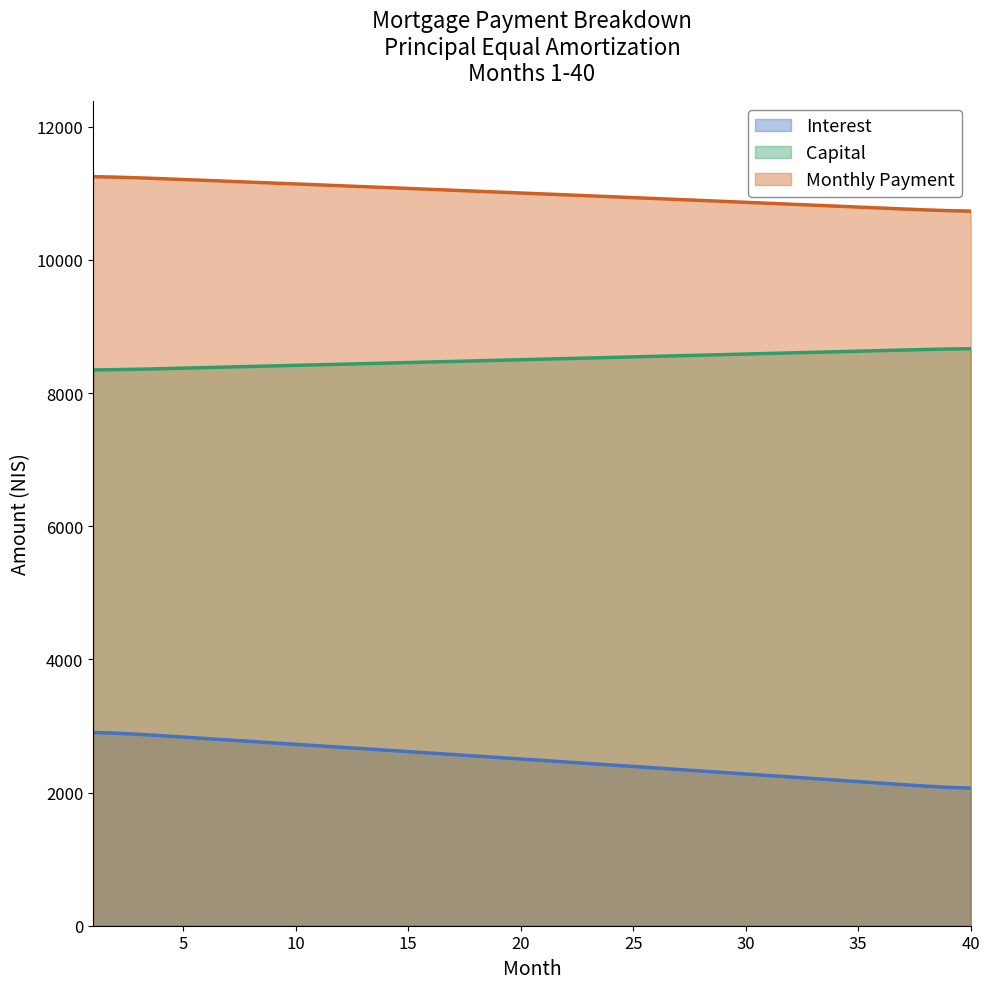

The interest series shows 2118.8 at 37. True or false?

True